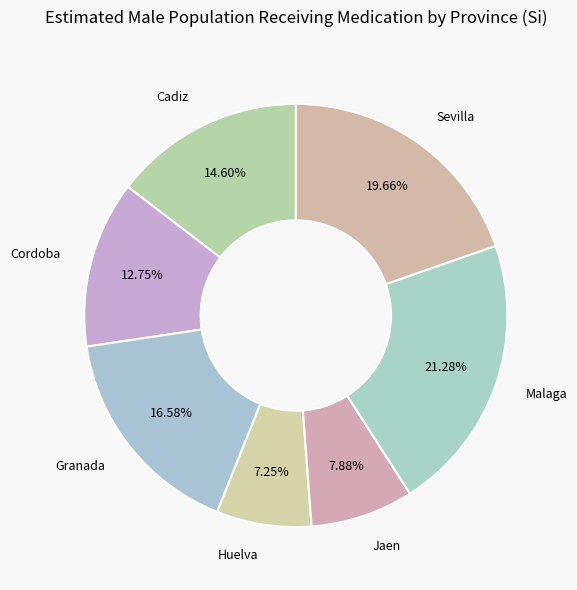

The Malaga slice represents 21% of the pie. True or false?

True